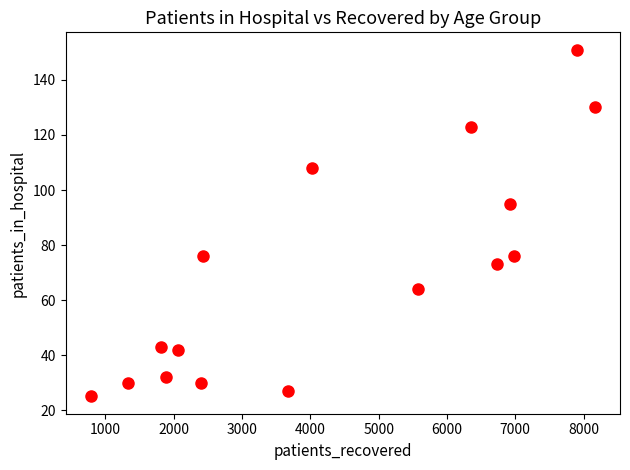

What is the range of X values (max minus min)?

7381